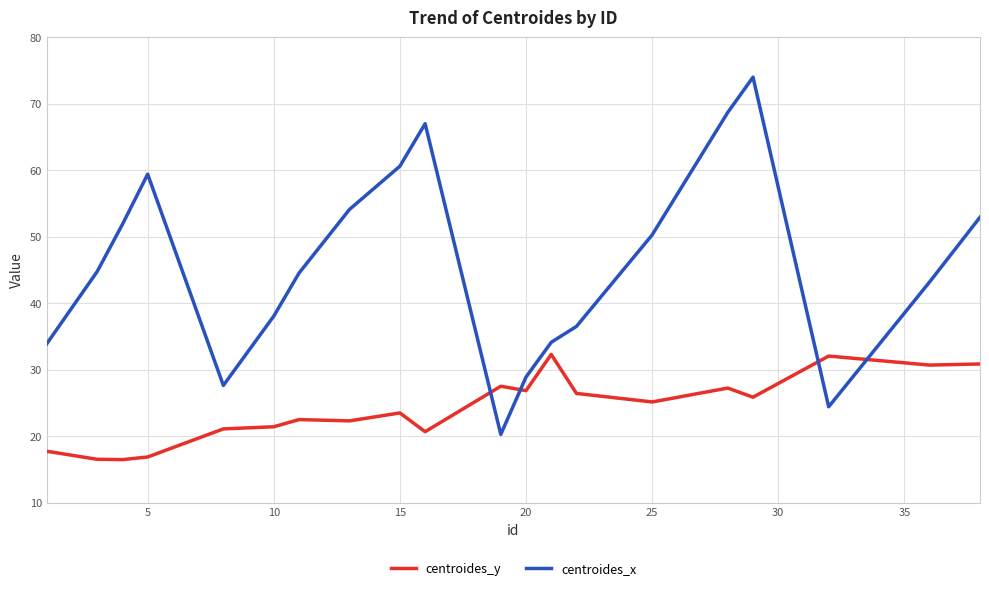

Rank the series by their maximum value, from highest to lowest.

centroides_x, centroides_y